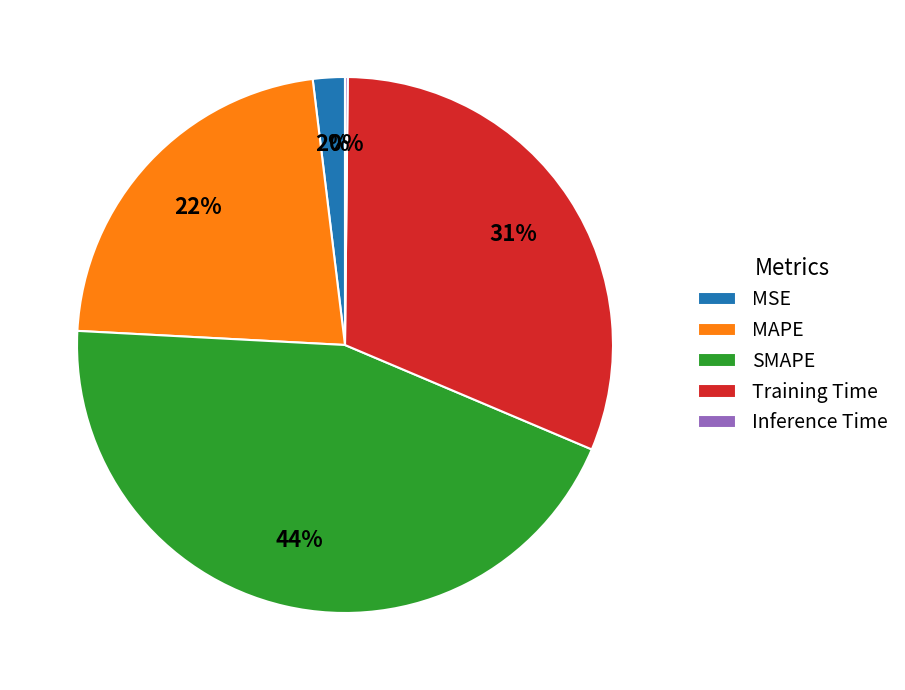

Which slice is the largest?

SMAPE